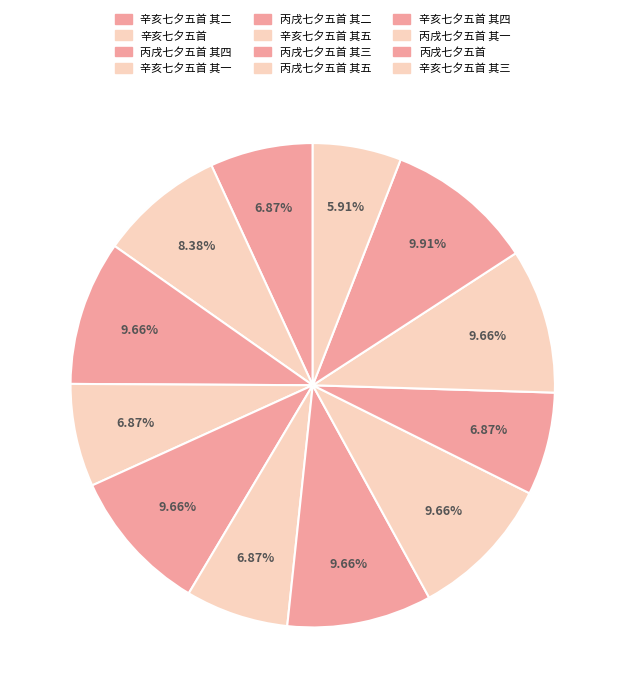

How many segments does this pie chart have?

12